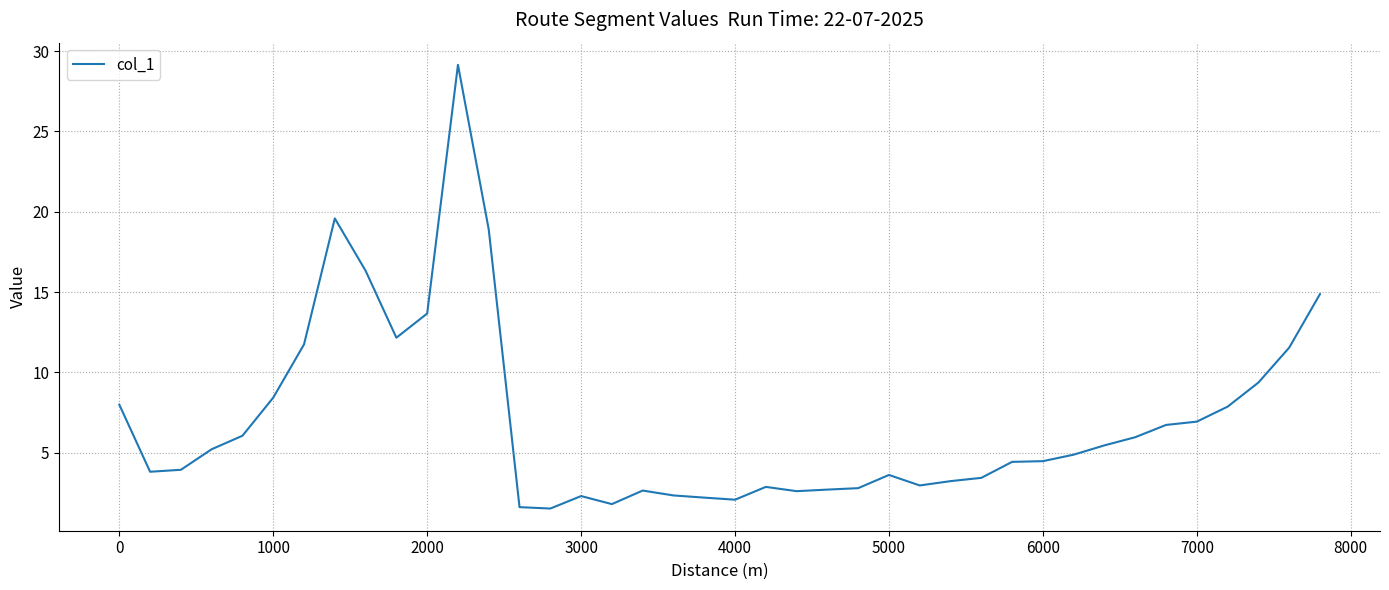

What is the difference between the maximum and minimum values?

27.6